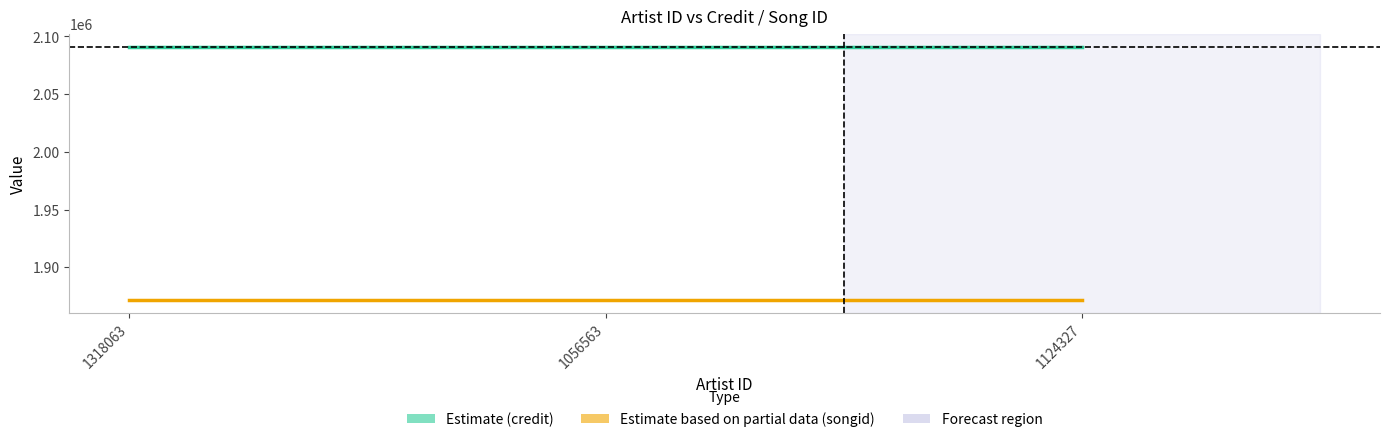

Does the chart have visible grid lines?

No